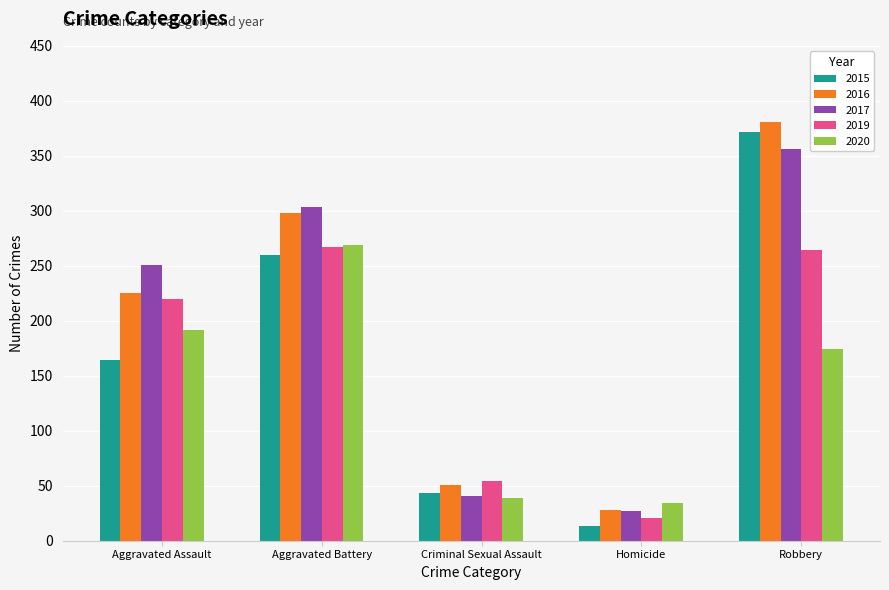

Rank the categories by 2020 value from highest to lowest.

Aggravated Battery, Aggravated Assault, Robbery, Criminal Sexual Assault, Homicide